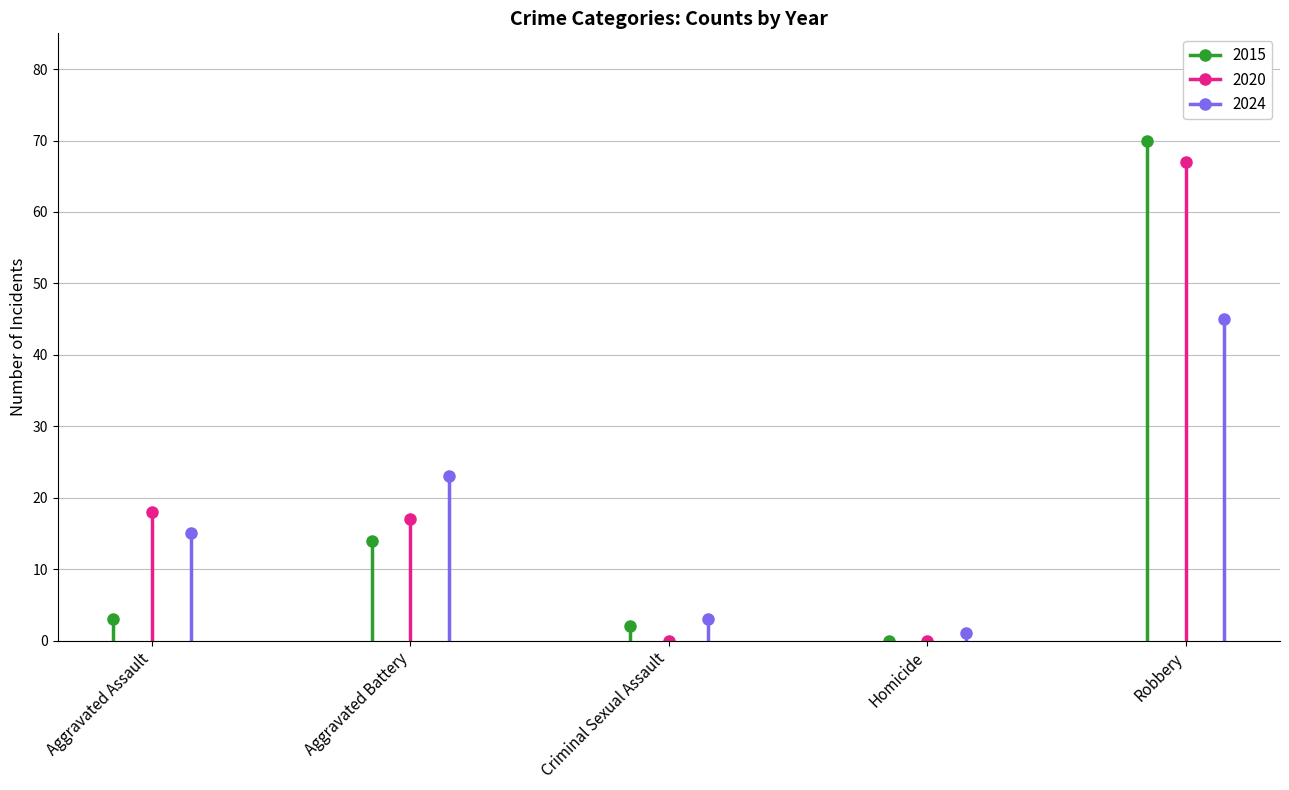

Reading right to left, transcribe all the data shown in this chart.

2015: 70	0	2	14	3
2020: 67	0	0	17	18
2024: 45	1	3	23	15